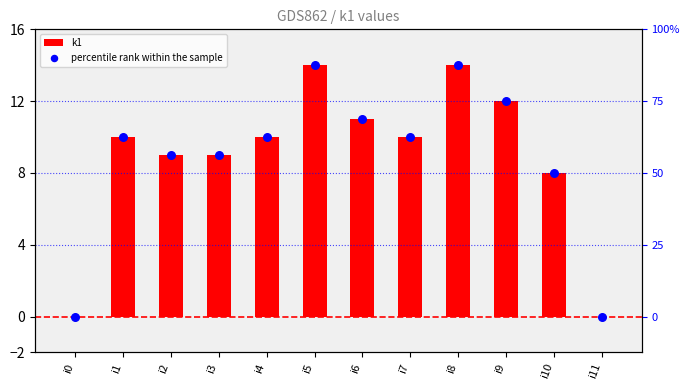

At how many categories does at least one series exceed 2?

10